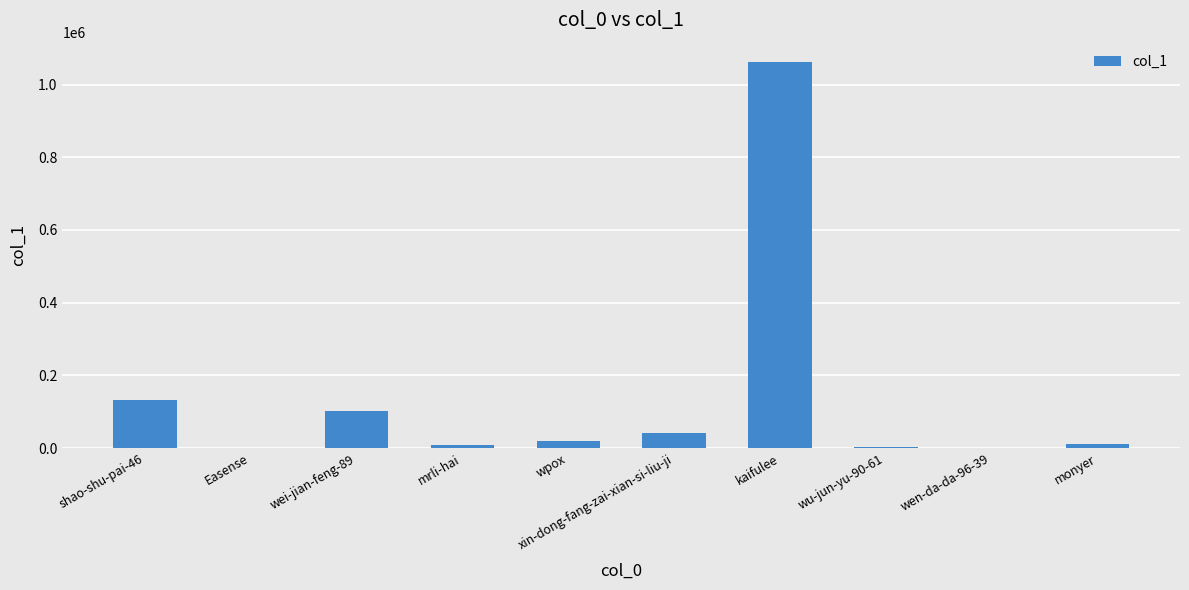

Which category has the highest value across all series?

kaifulee